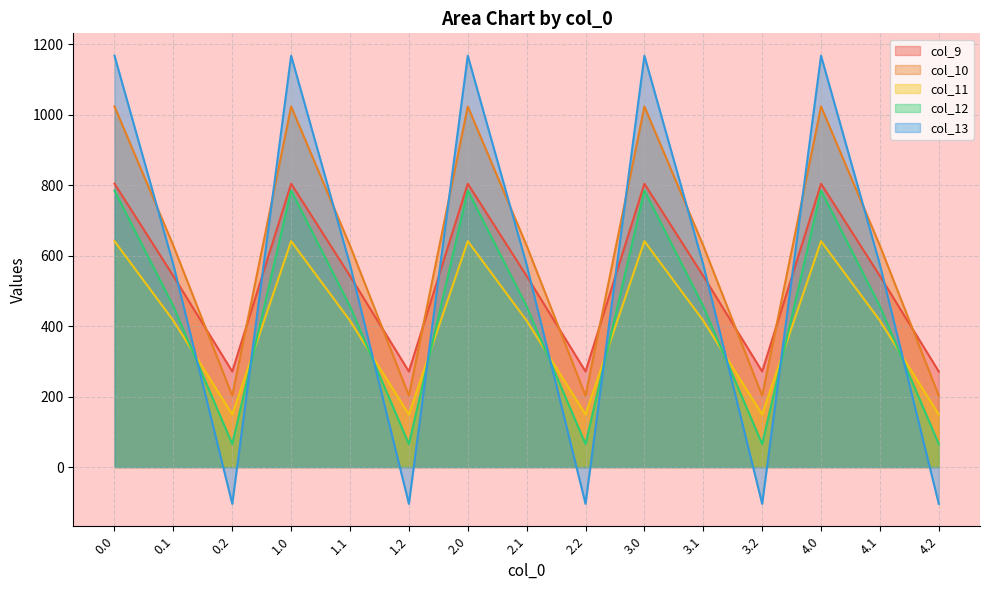

What is the sum of all col_9 values?

8086.4